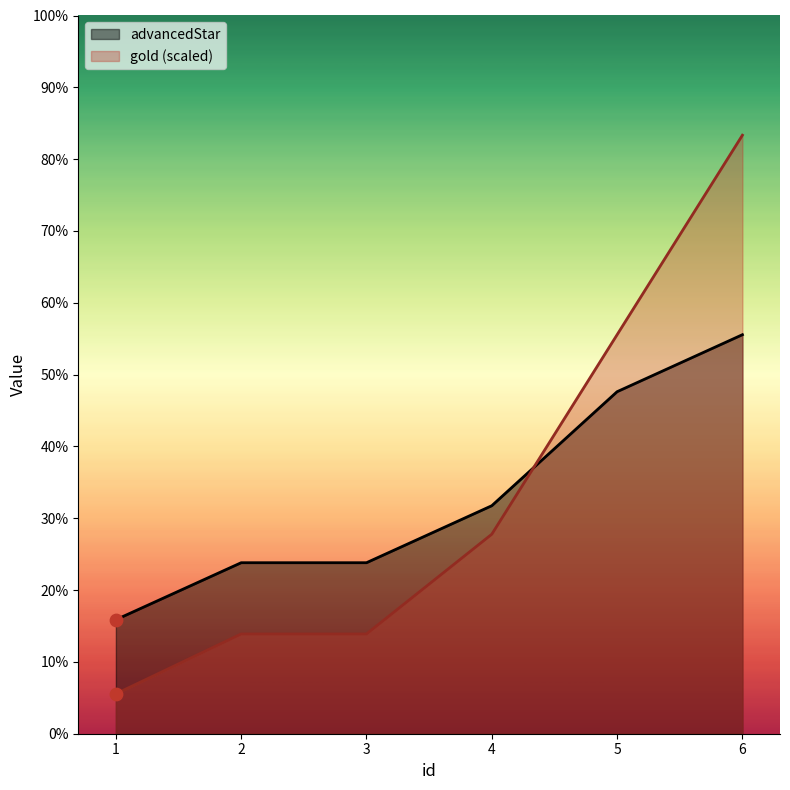

At which category is the sum across all series the highest?

6